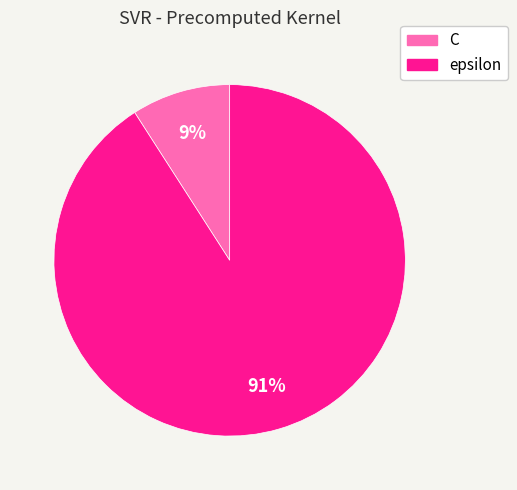

Combined, do C and epsilon account for over 50%?

Yes